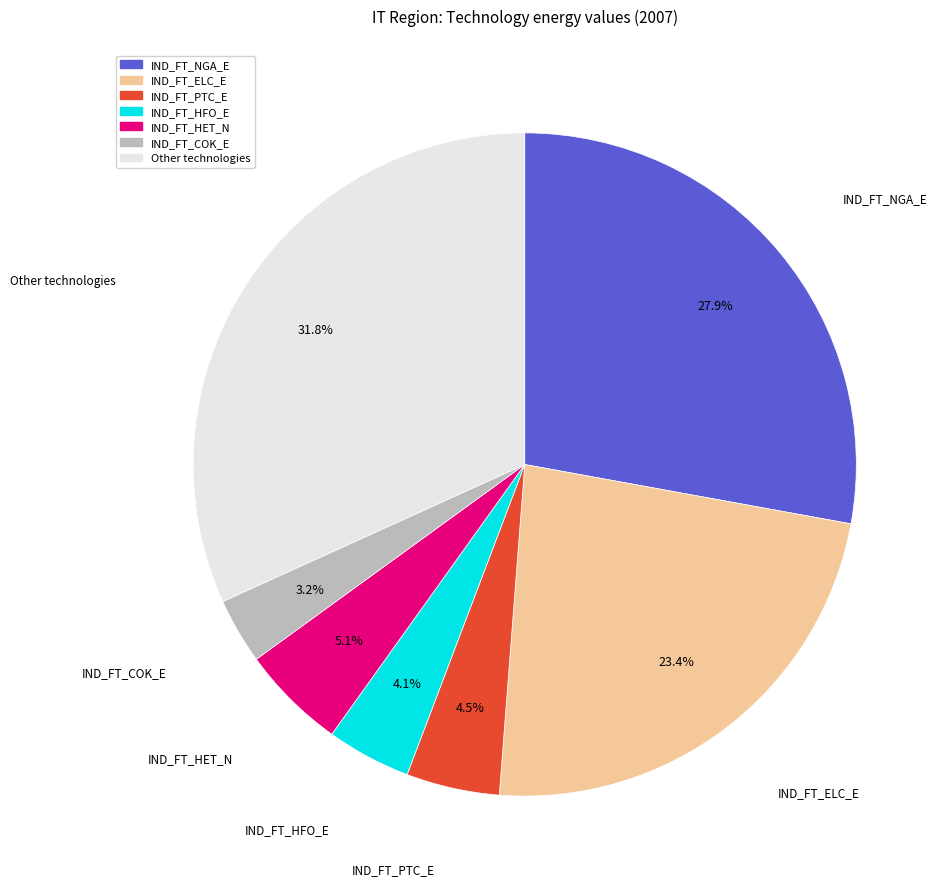

Is the sum of IND_FT_HFO_E and IND_FT_HET_N greater than half?

No